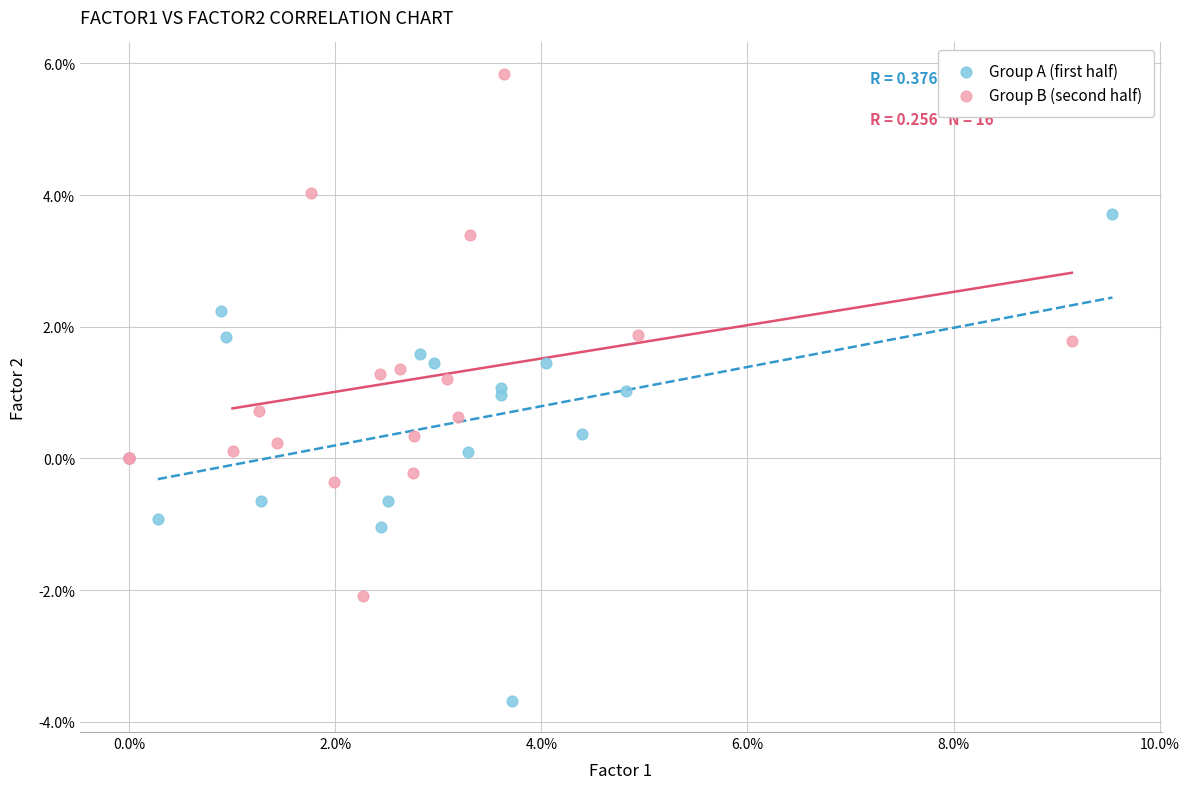

Which series reaches the minimum Y coordinate?

Group A (first half)